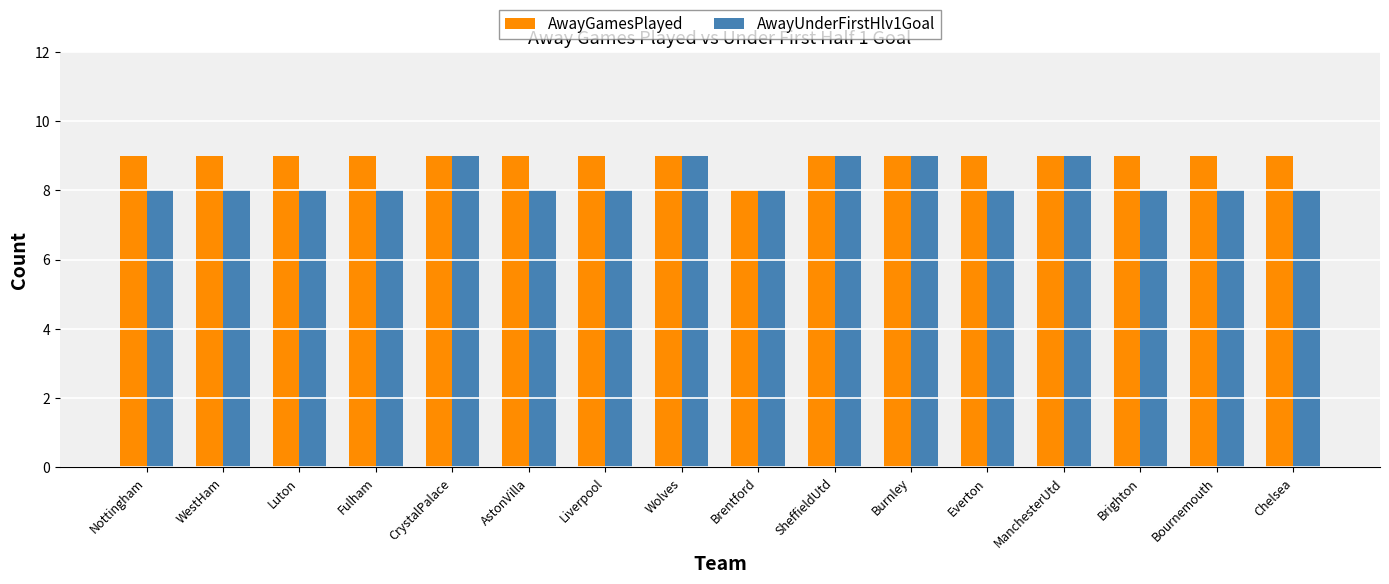

True or false: AwayUnderFirstHlv1Goal has a value of 8 at WestHam.

True